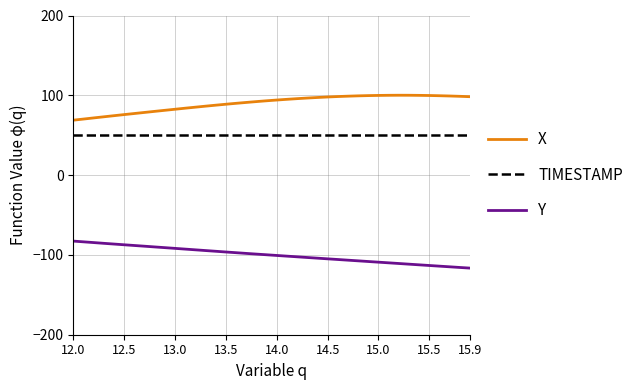

True or false: Y and TIMESTAMP cross at least once.

False